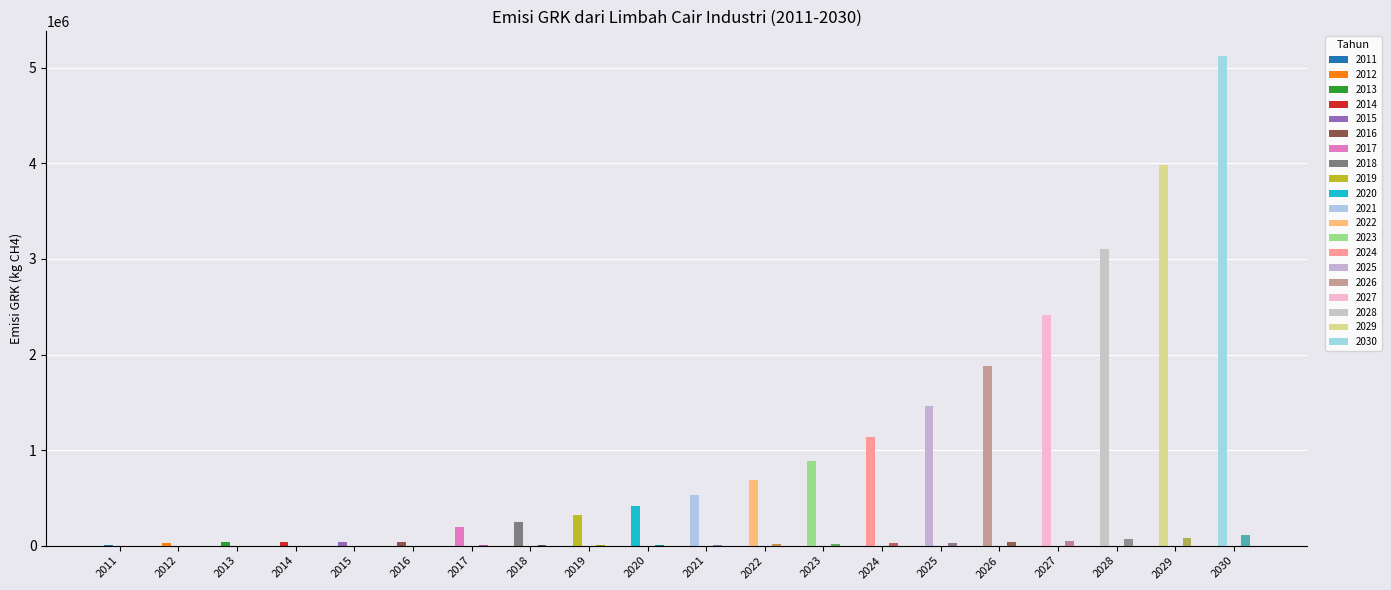

What is the sum of all Emisi GRK (kg CH4) values?

22595342.2